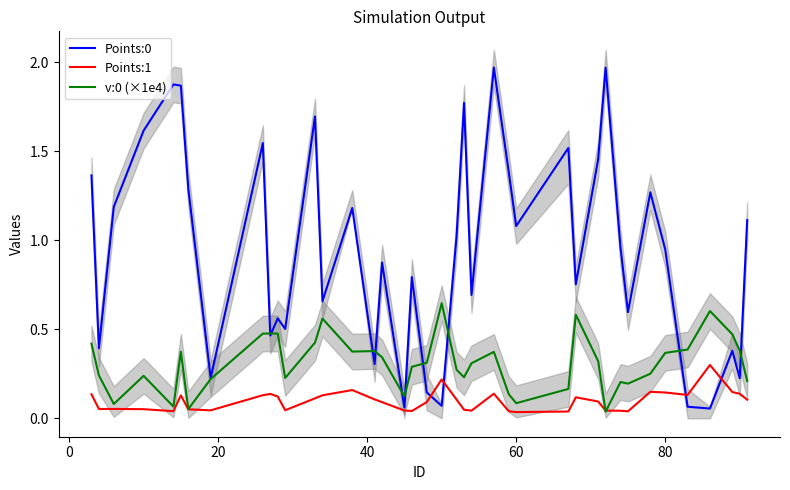

True or false: v:0 (×1e4) has a value of 0.2 at 80.

False